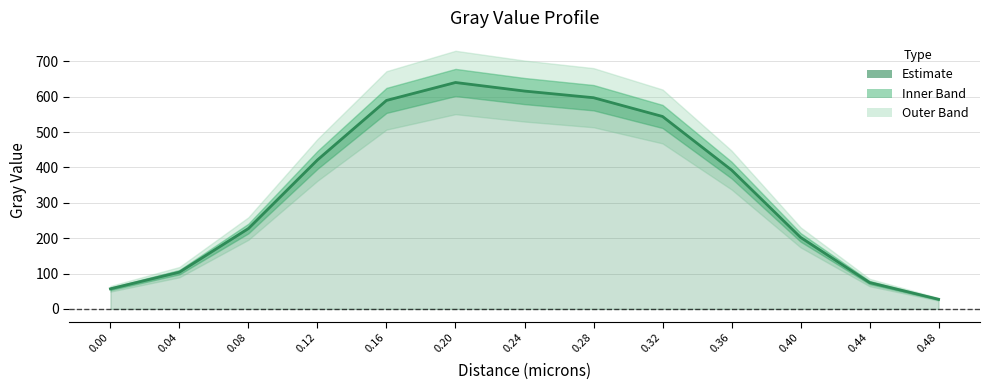

How many lines are shown in the chart?

1